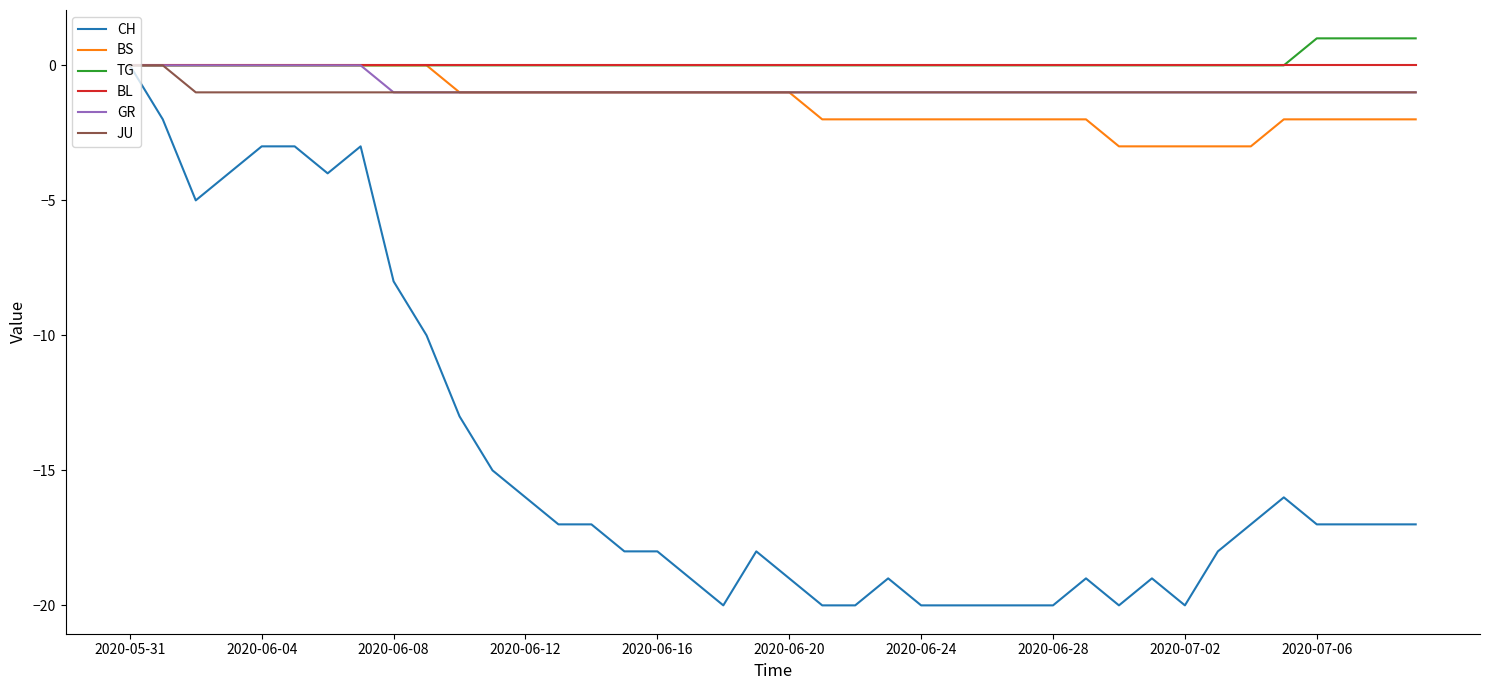

What is the minimum value shown in the chart?

-20